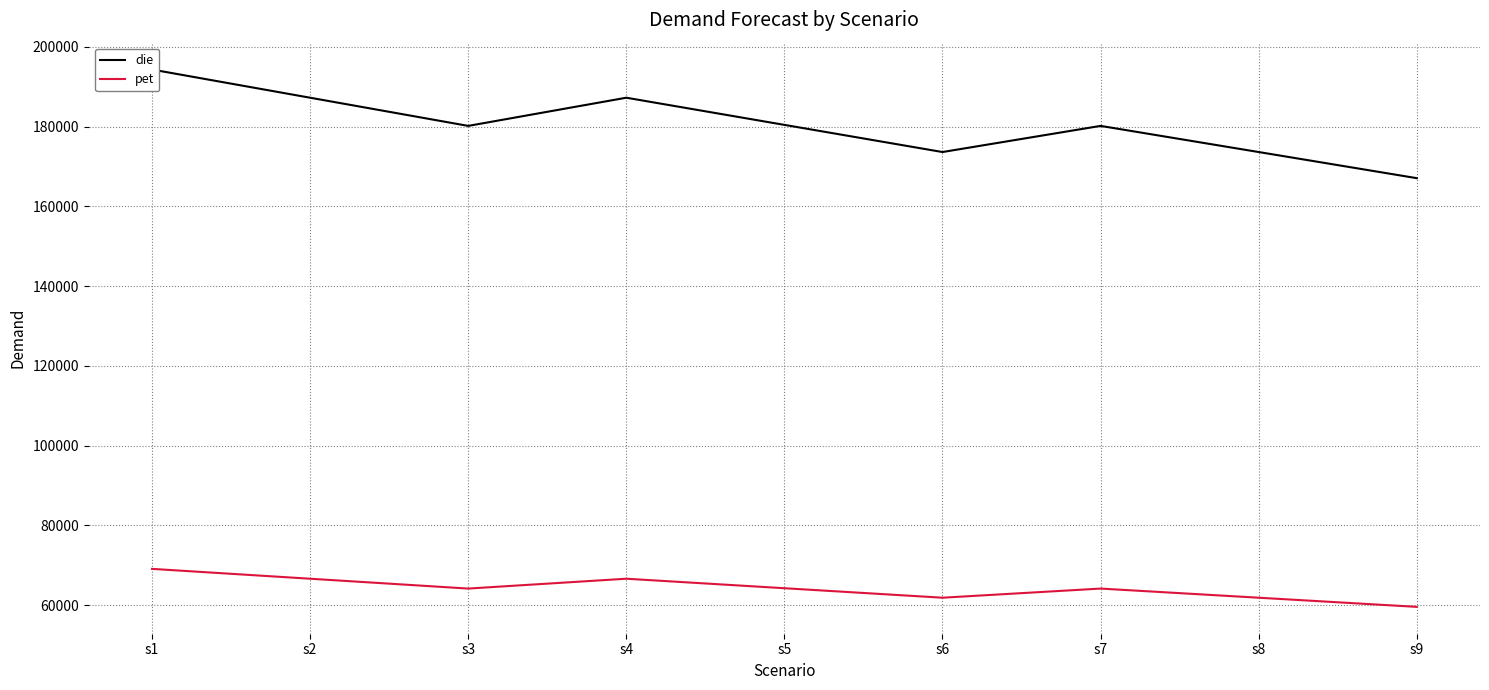

At which label does pet reach its minimum?

s9